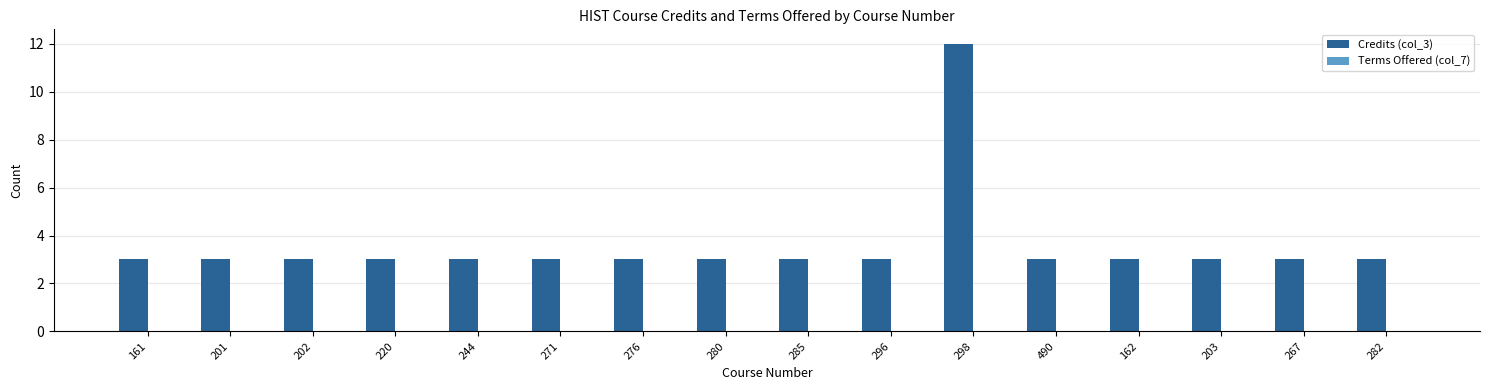

True or false: the data shows 1 at 271.

False